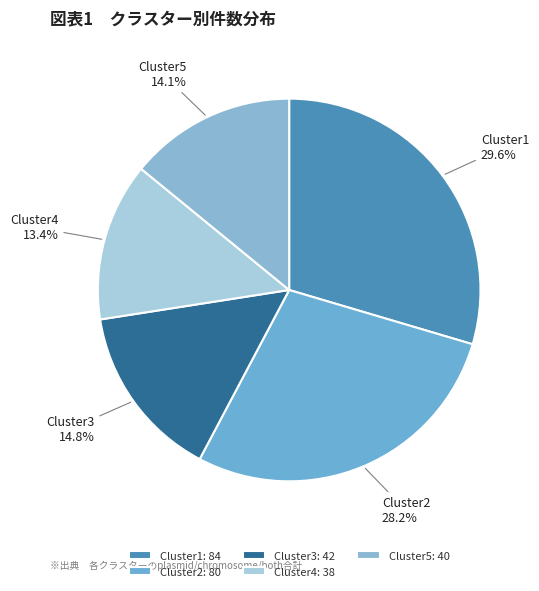

Is there a majority slice in this chart?

No